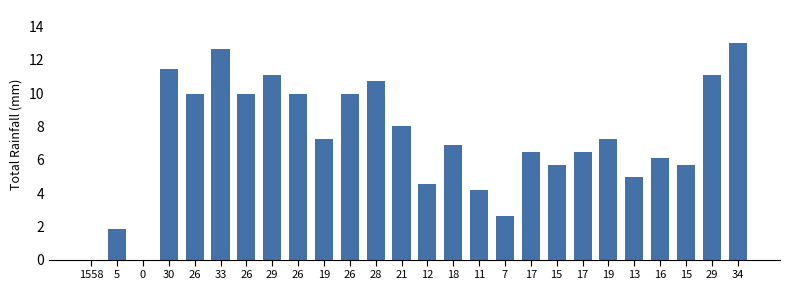

What is the value of the 25th bar from the left?

11.1